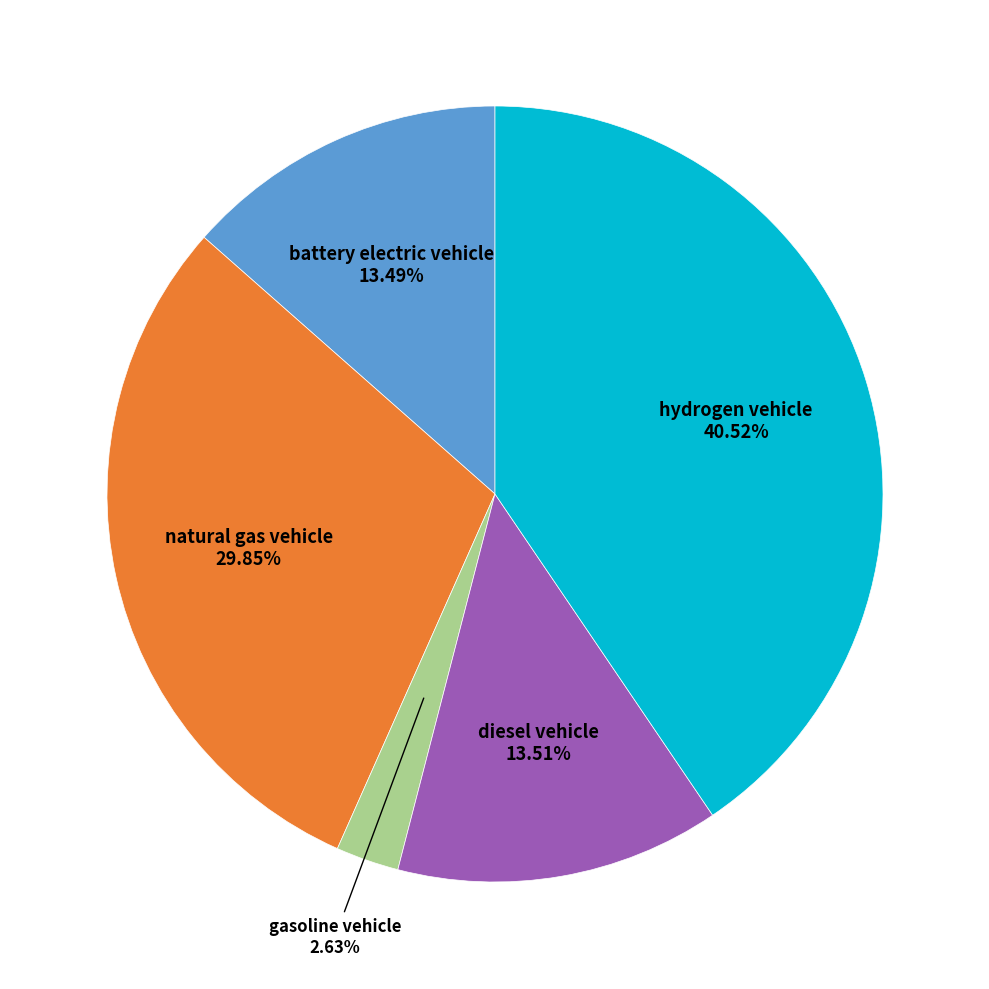

Is there any slice that represents more than half of the pie?

No